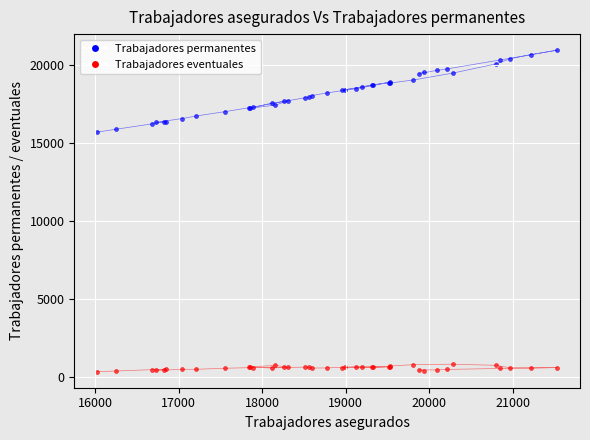

Which series reaches the maximum Y coordinate?

Trabajadores permanentes